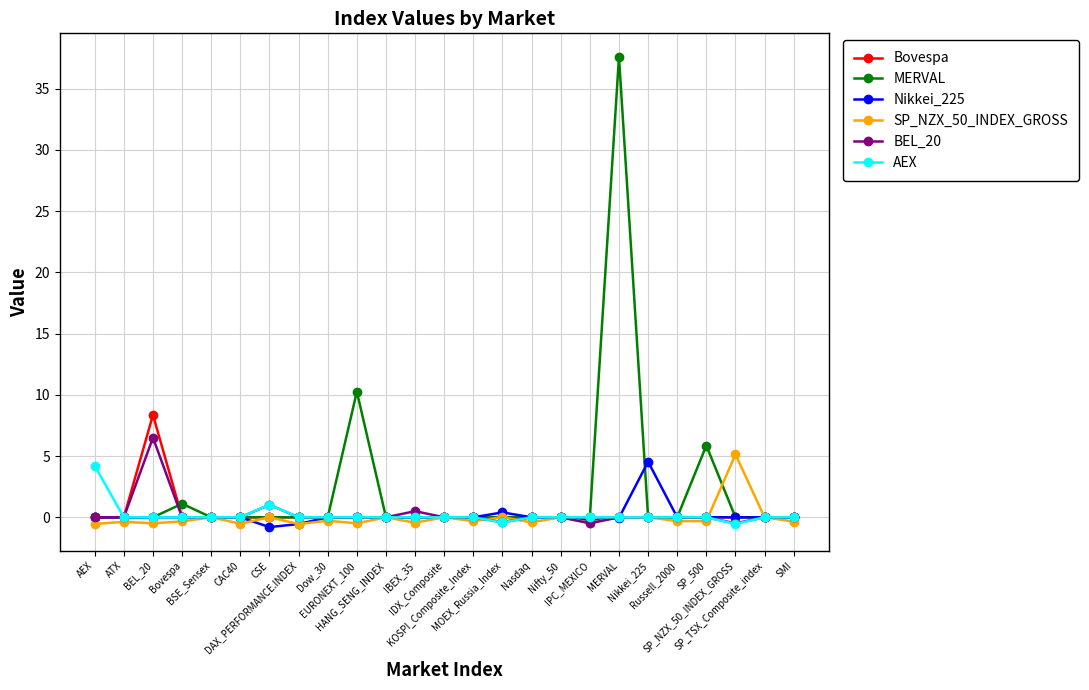

True or false: Bovespa and BEL_20 cross at least once.

False